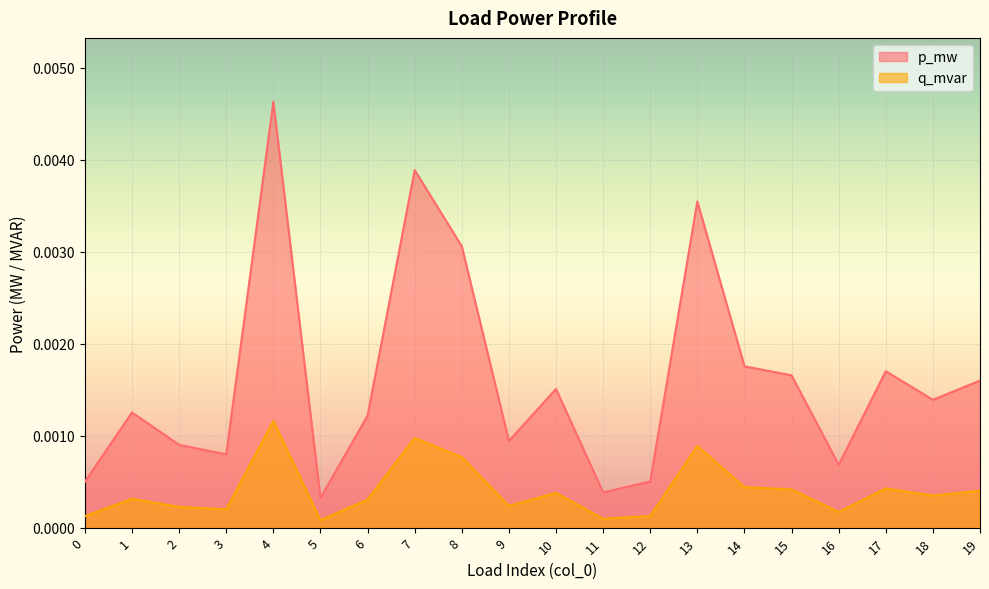

At which label does p_mw reach its peak?

4